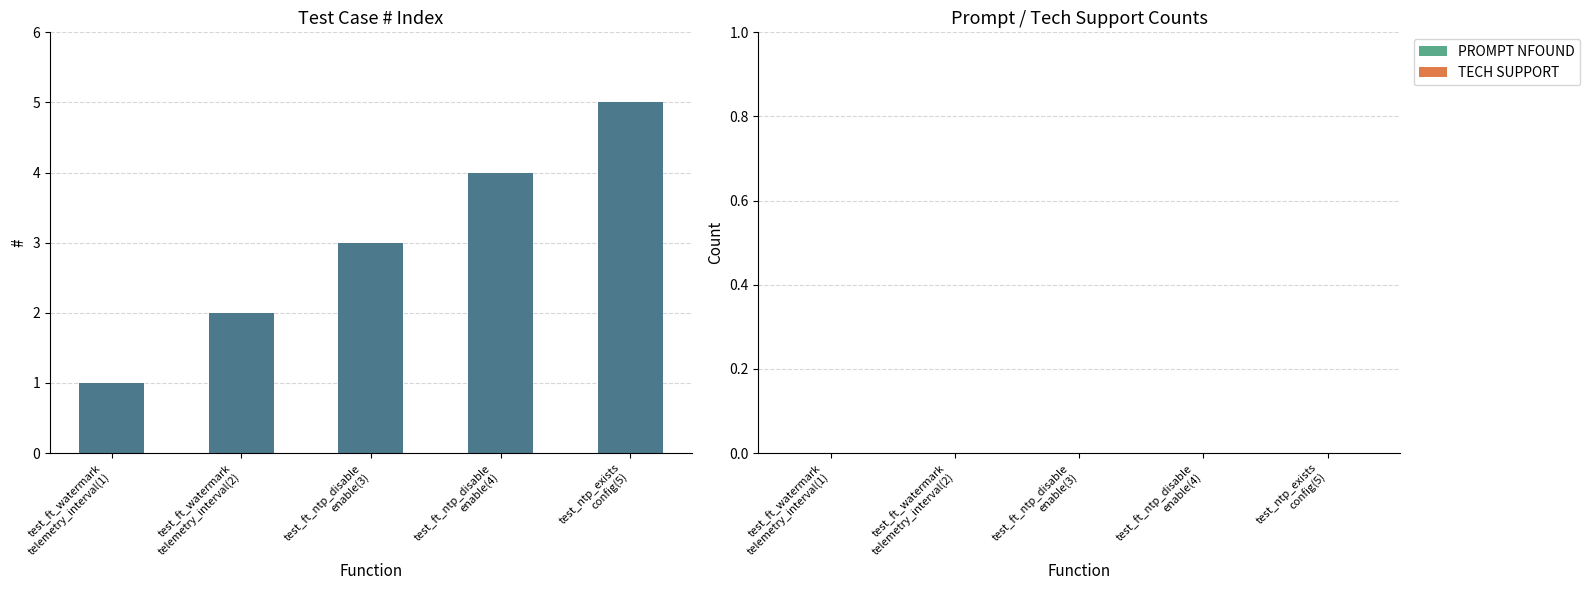

What is the sum of all values?

15